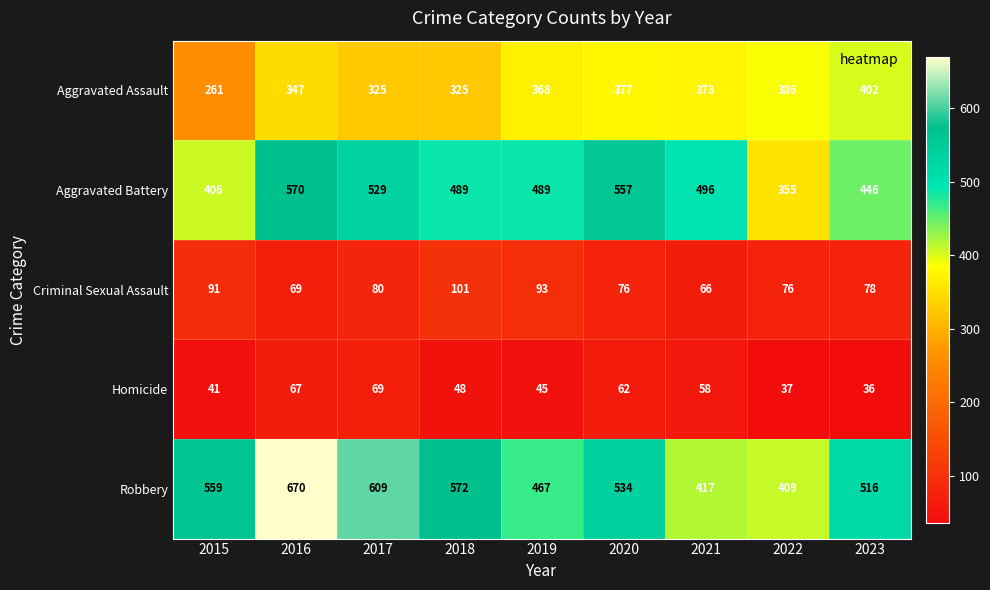

Which series has the largest range (max minus min)?

Robbery